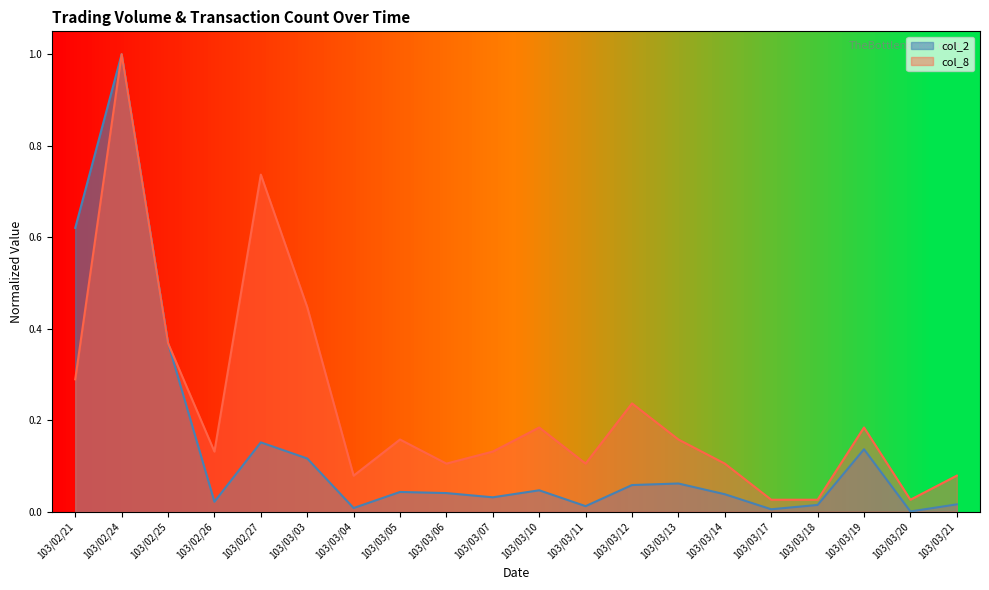

How many series are shown in this chart?

2